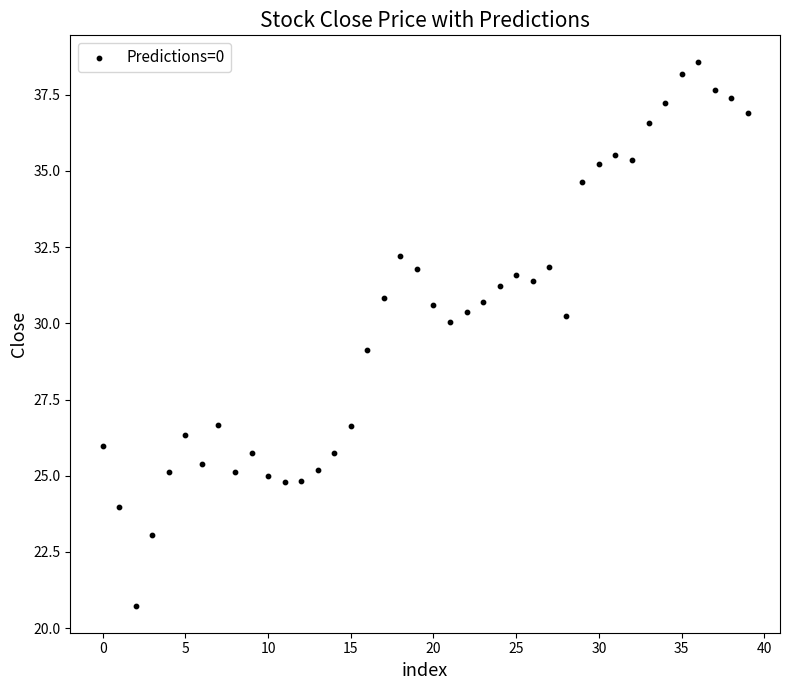

What is the range of Y values (max minus min)?

17.8